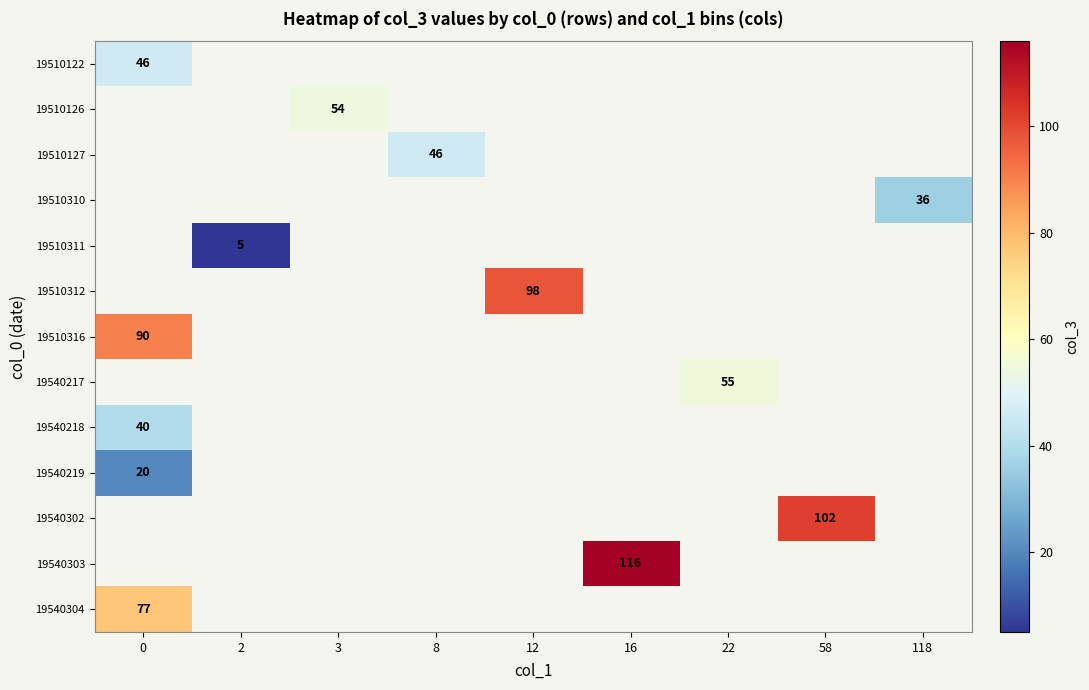

Which label corresponds to the largest value in the chart?

16